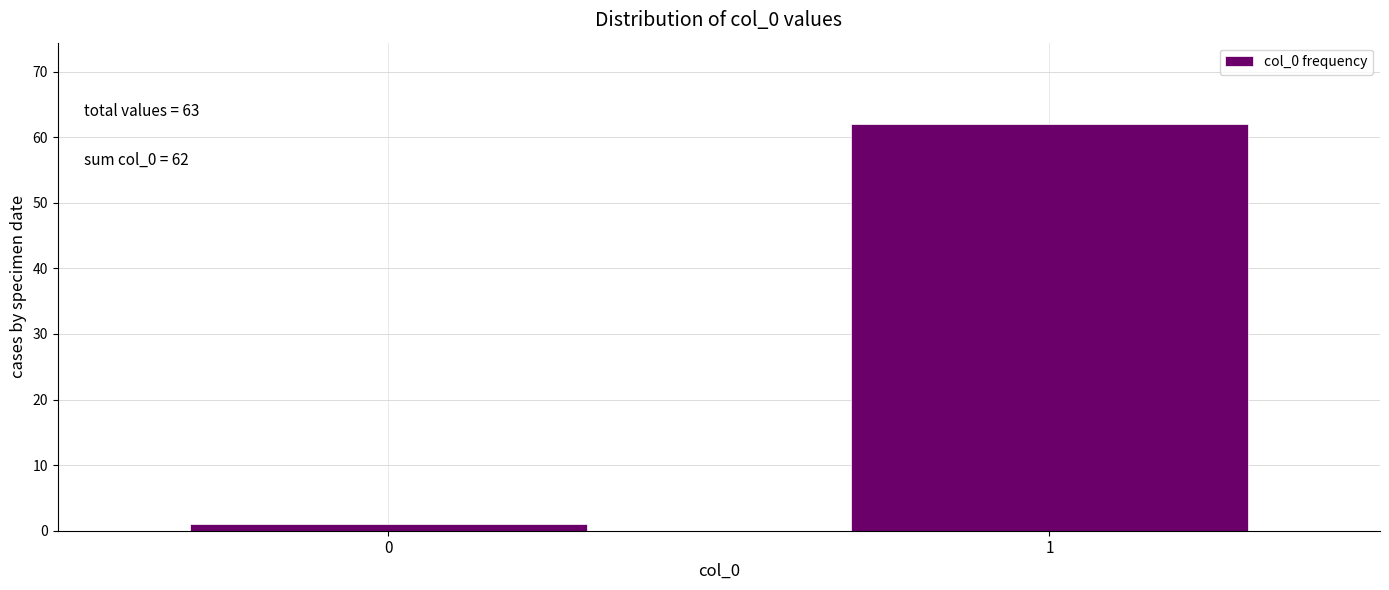

Reading left to right, what are all the values shown in this chart?

0=1	1=62